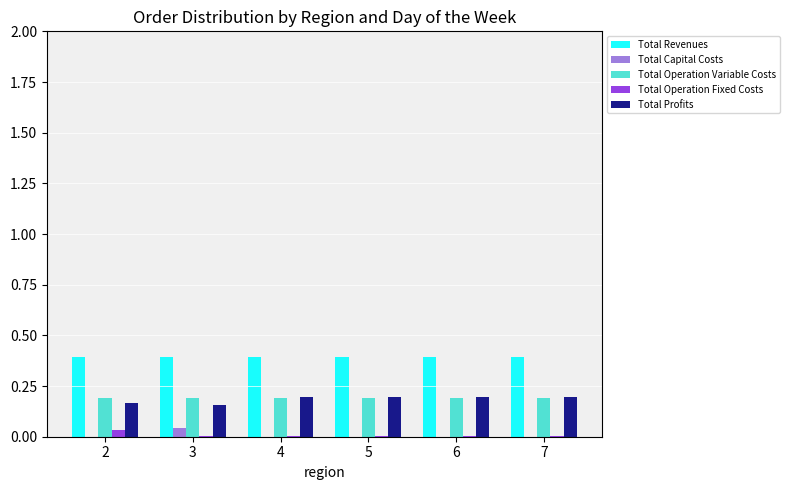

What is the sum of all Total Operation Fixed Costs values?

55485.5